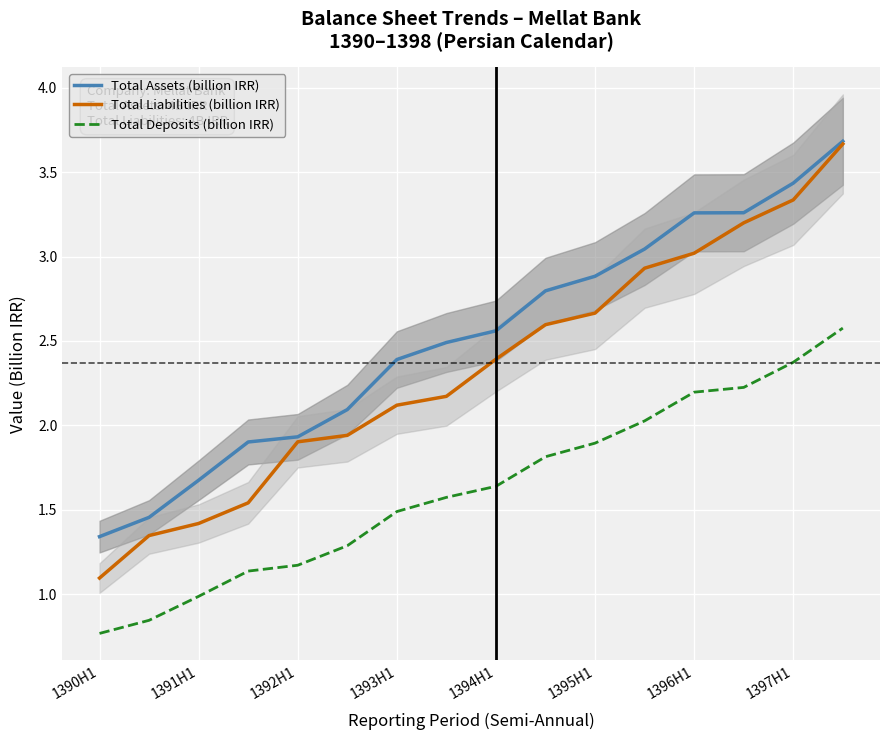

True or false: Total Deposits (billion IRR) and Total Assets (billion IRR) cross at least once.

False